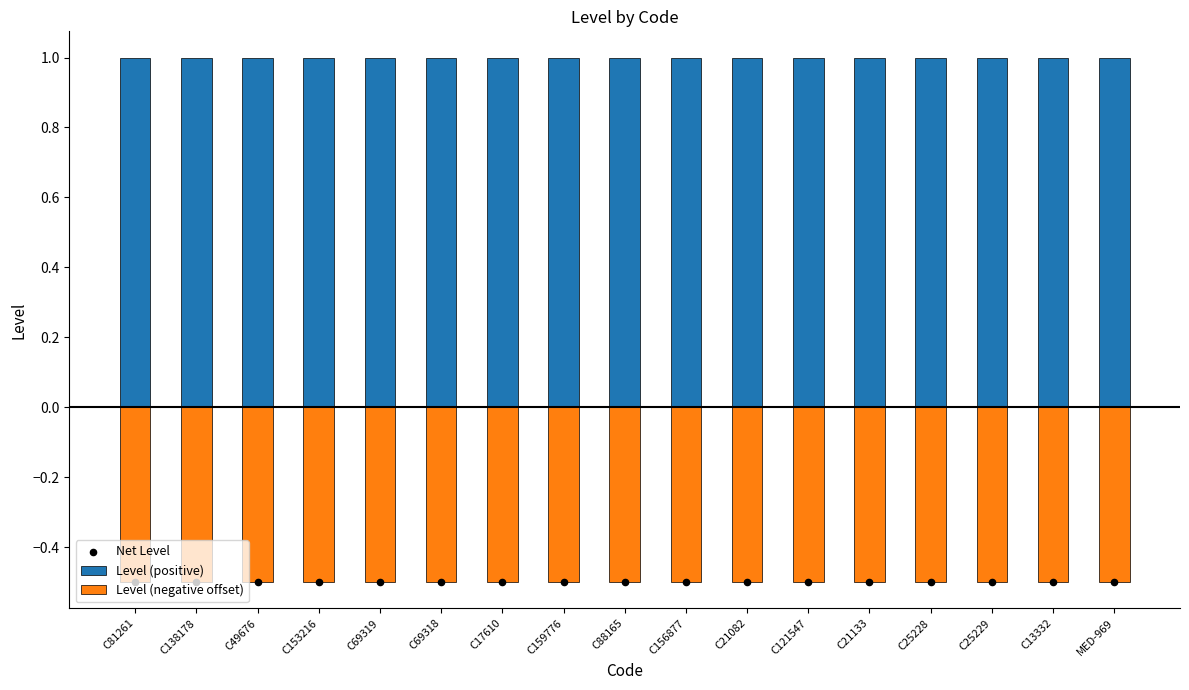

At how many categories does at least one series exceed 0?

17